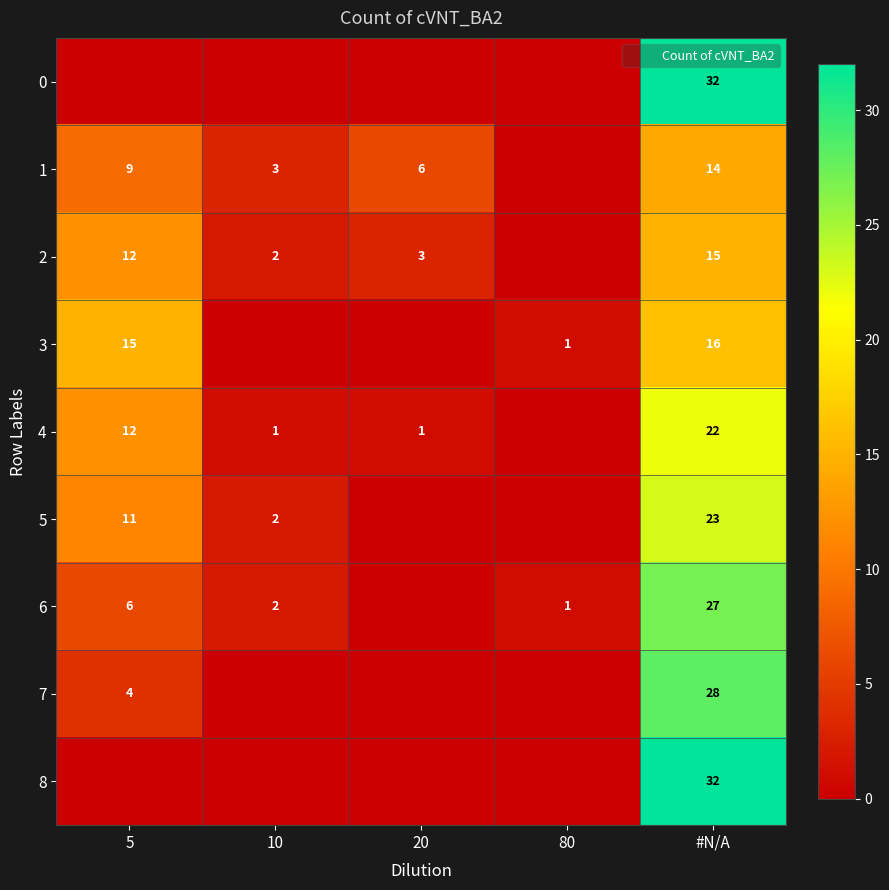

How many data points in 1 are above 6?

2